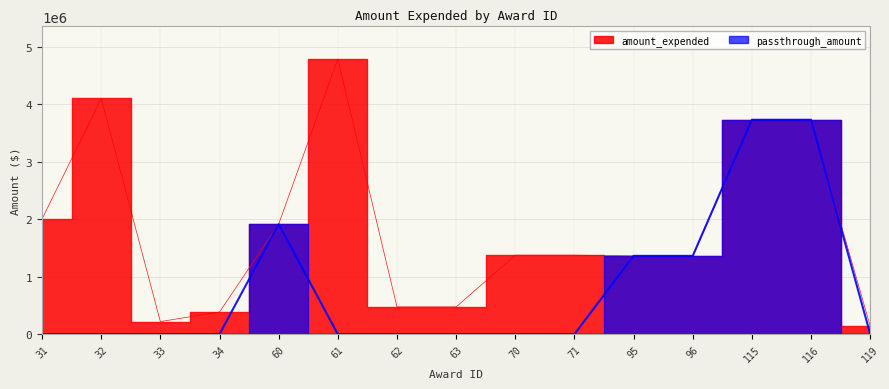

Which series changed the most between 32 and 71?

amount_expended